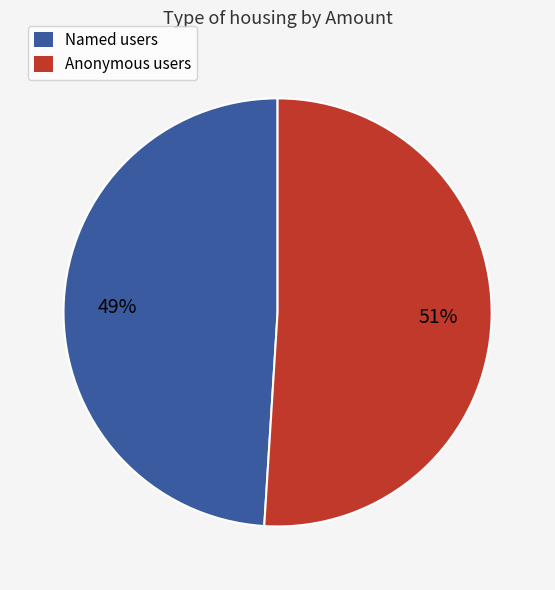

What percentage is the Anonymous users slice, to the nearest percent?

51%